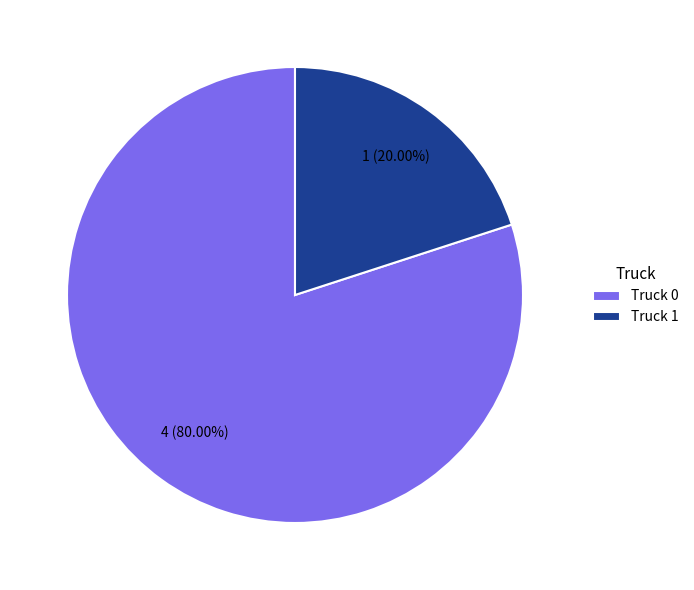

What portion of the pie excludes Truck 0?

20.0%